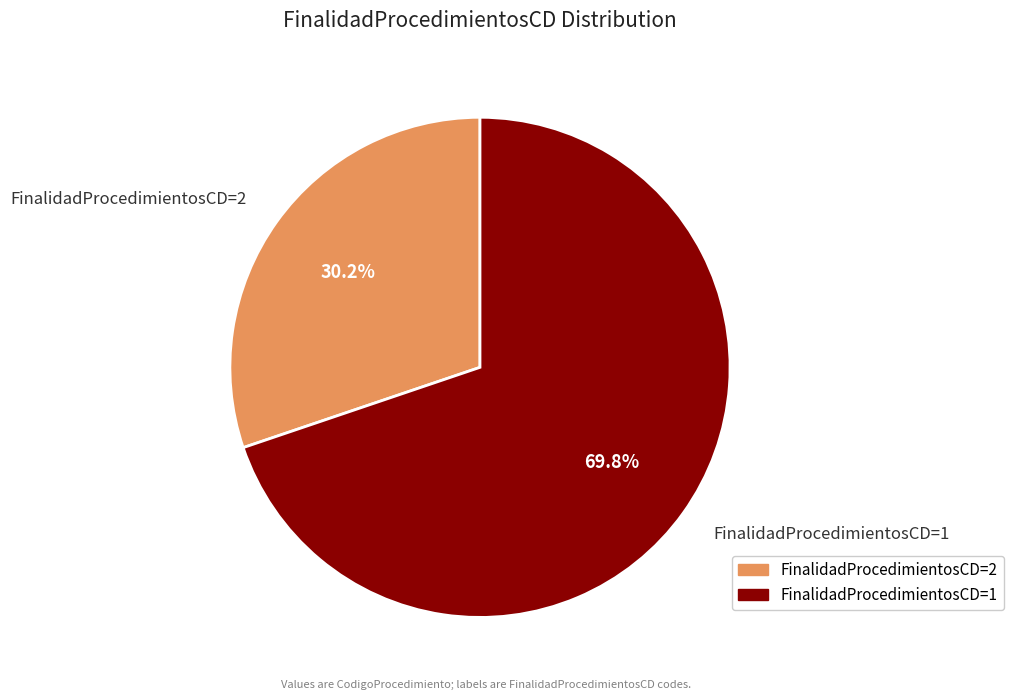

Is there a majority slice in this chart?

Yes